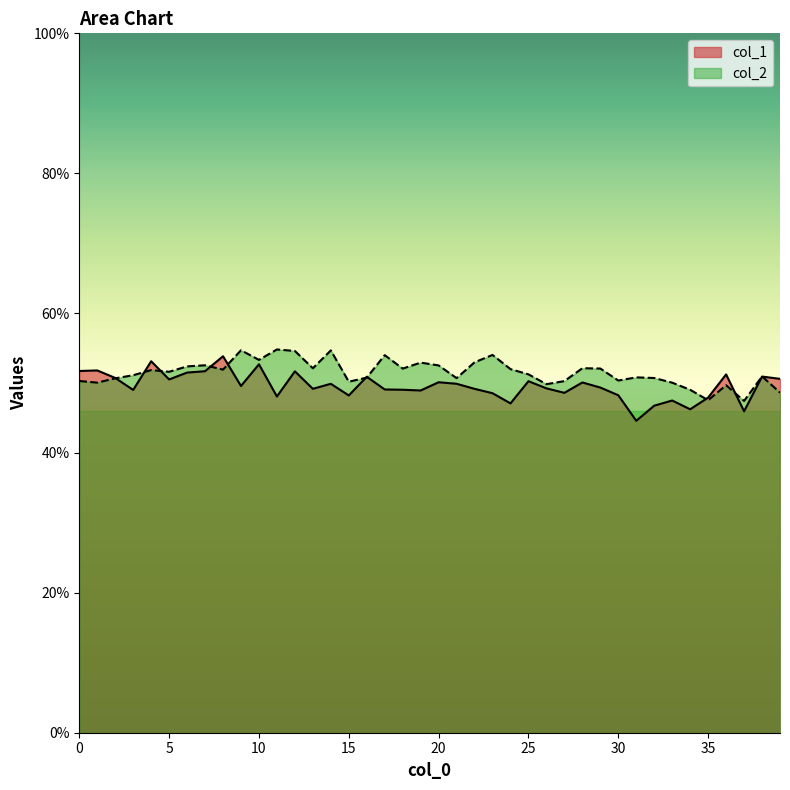

What are all the series names shown in the legend?

col_1, col_2